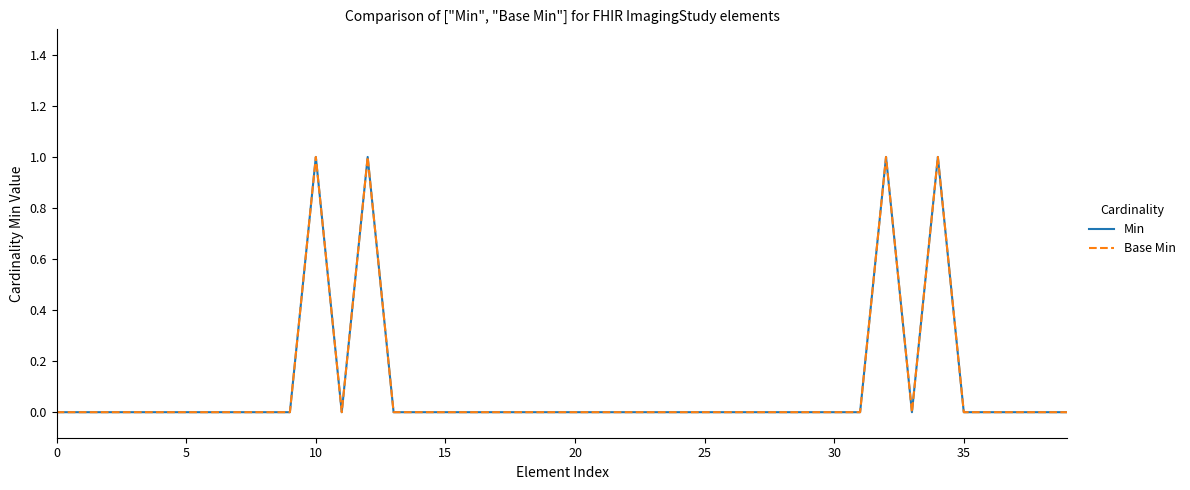

Which series has the largest total across all categories?

Min